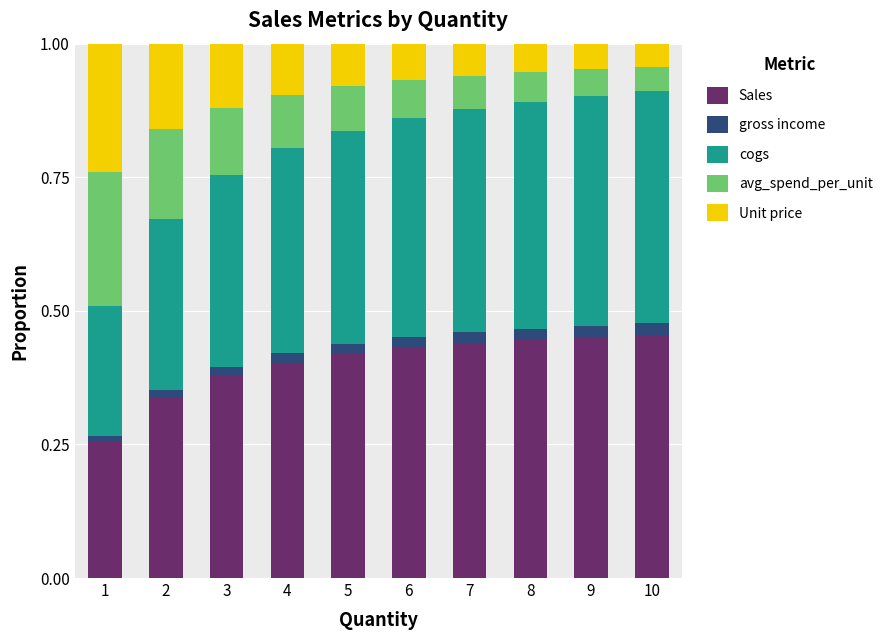

What is the sum of all Sales values?

4.0